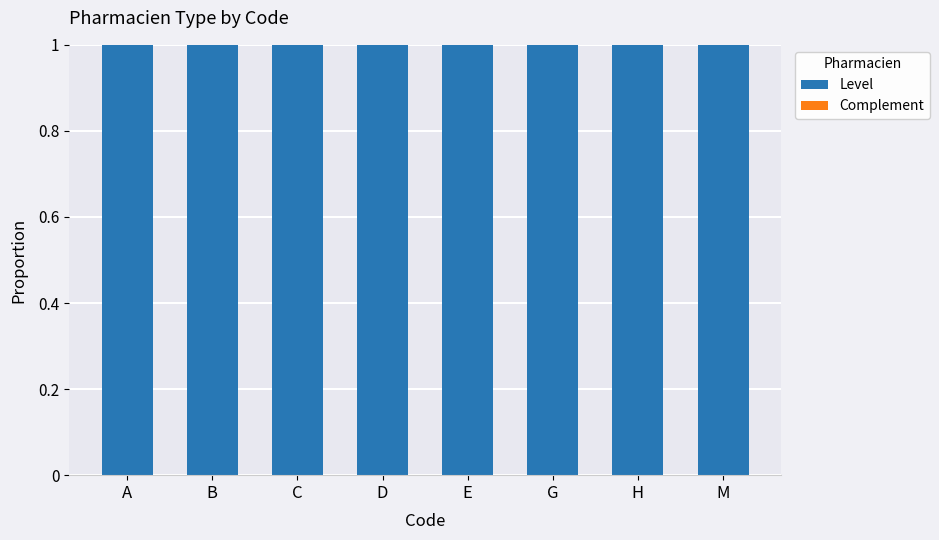

What are all the series names shown in the legend?

Level, Complement